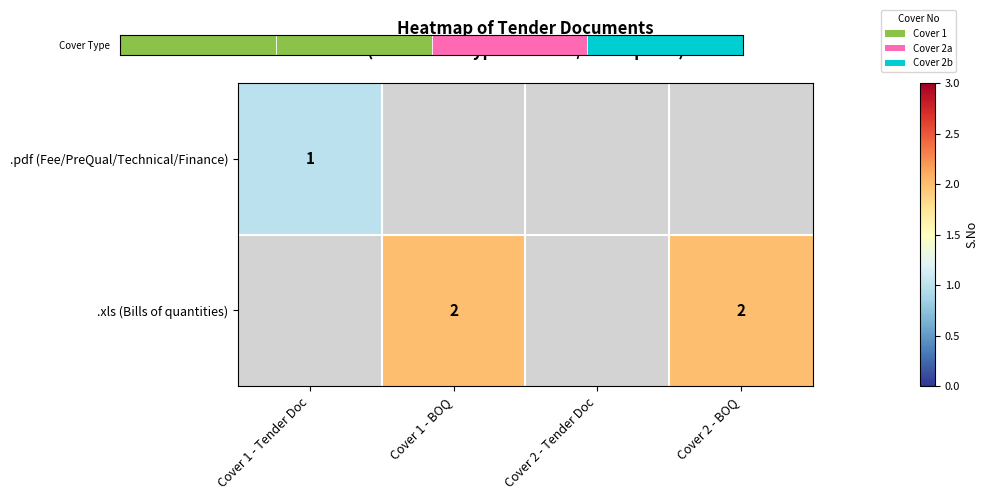

Is it true that .xls (Bills of quantities) equals 1.1 at Cover 1 - BOQ?

False